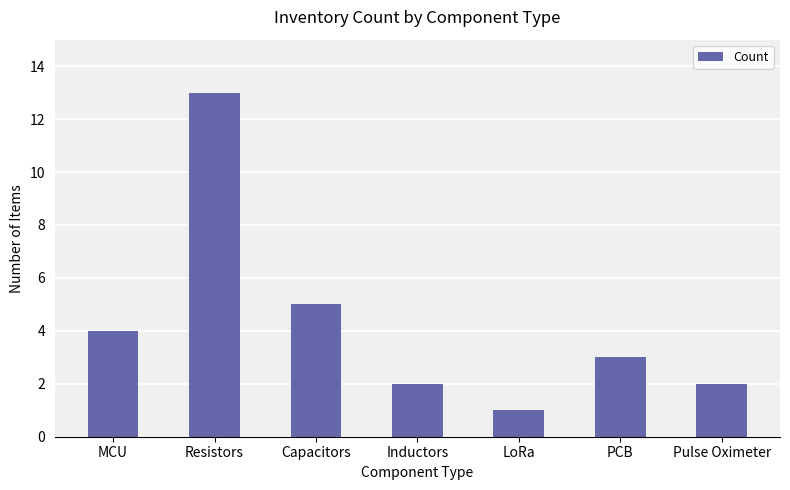

How many categories are shown in the chart?

7